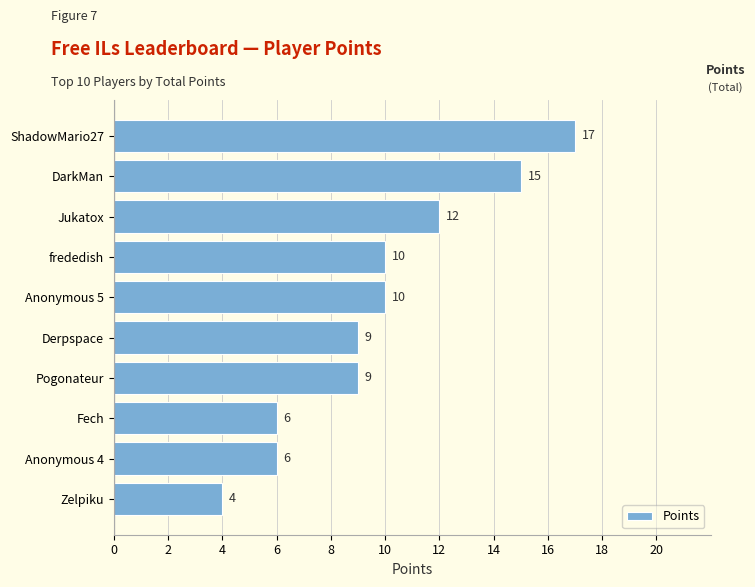

How many values are between 6 and 12?

7